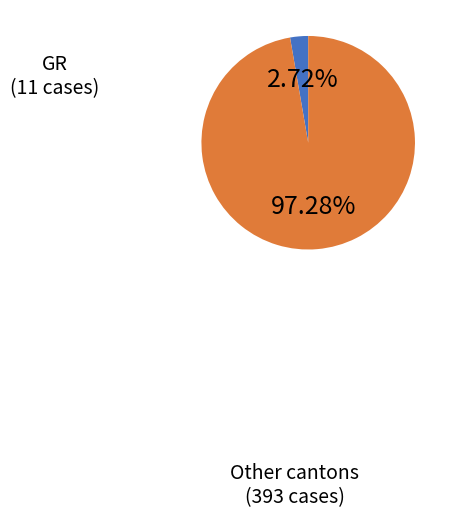

Rank the categories by value from highest to lowest.

Other cantons, GR